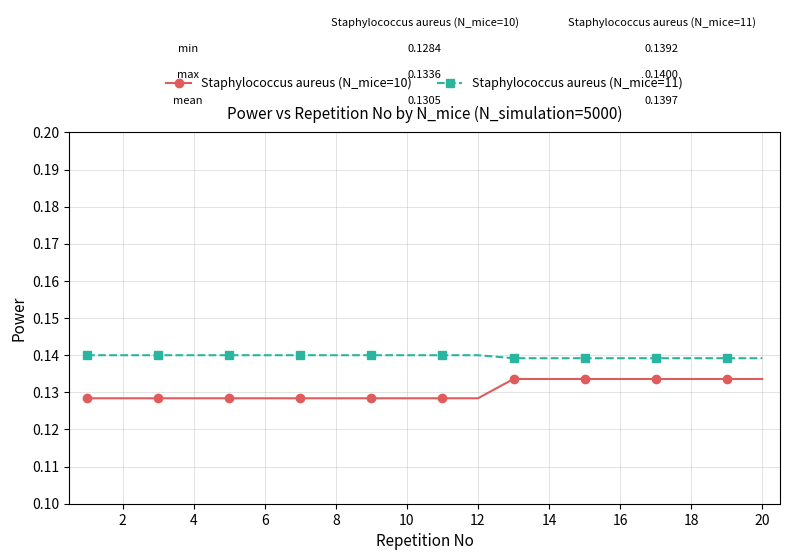

How many Staphylococcus aureus (N_mice=10) values are between 0 and 1?

20